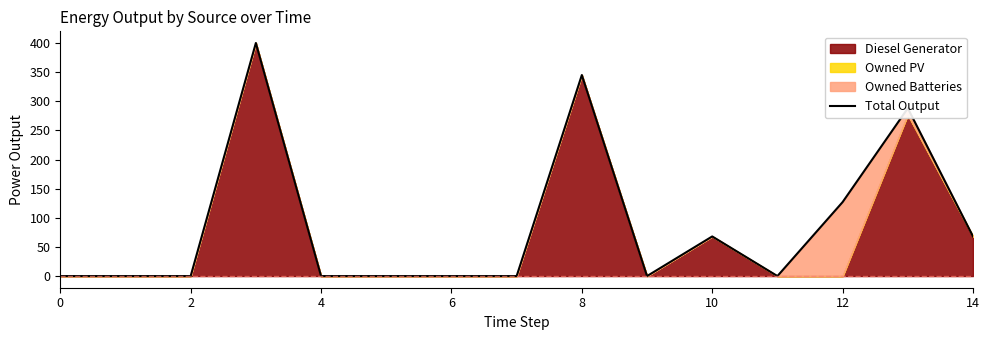

Is it true that the value at 2 is 0?

True